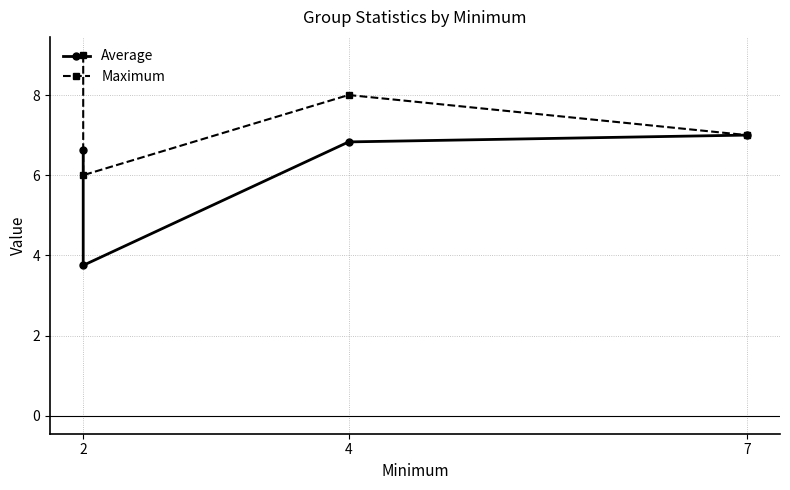

Is this an area chart (filled region under the line)?

No